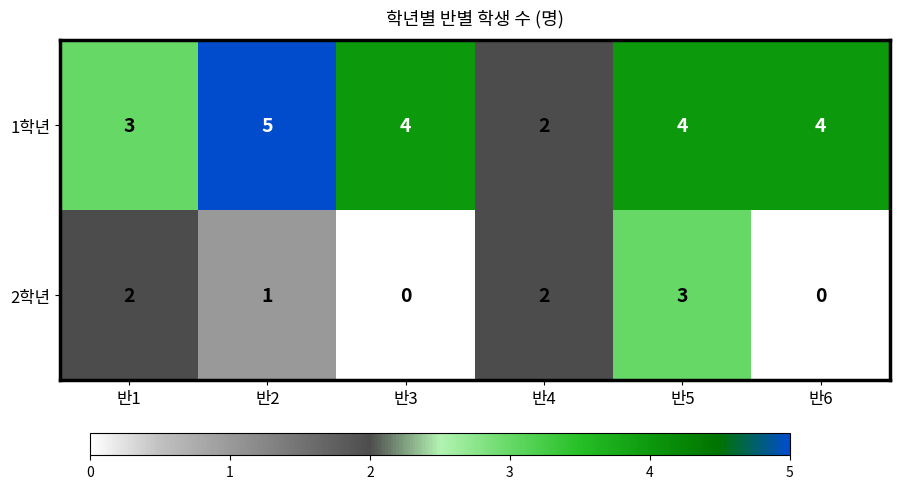

What is the difference between the maximum and minimum values in the 2학년 series?

3